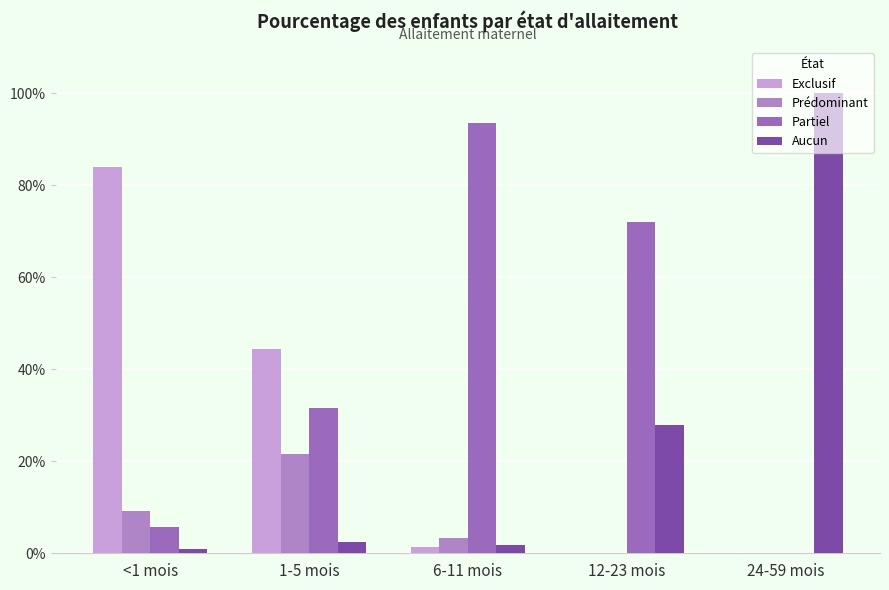

At how many categories does at least one series exceed 0?

5